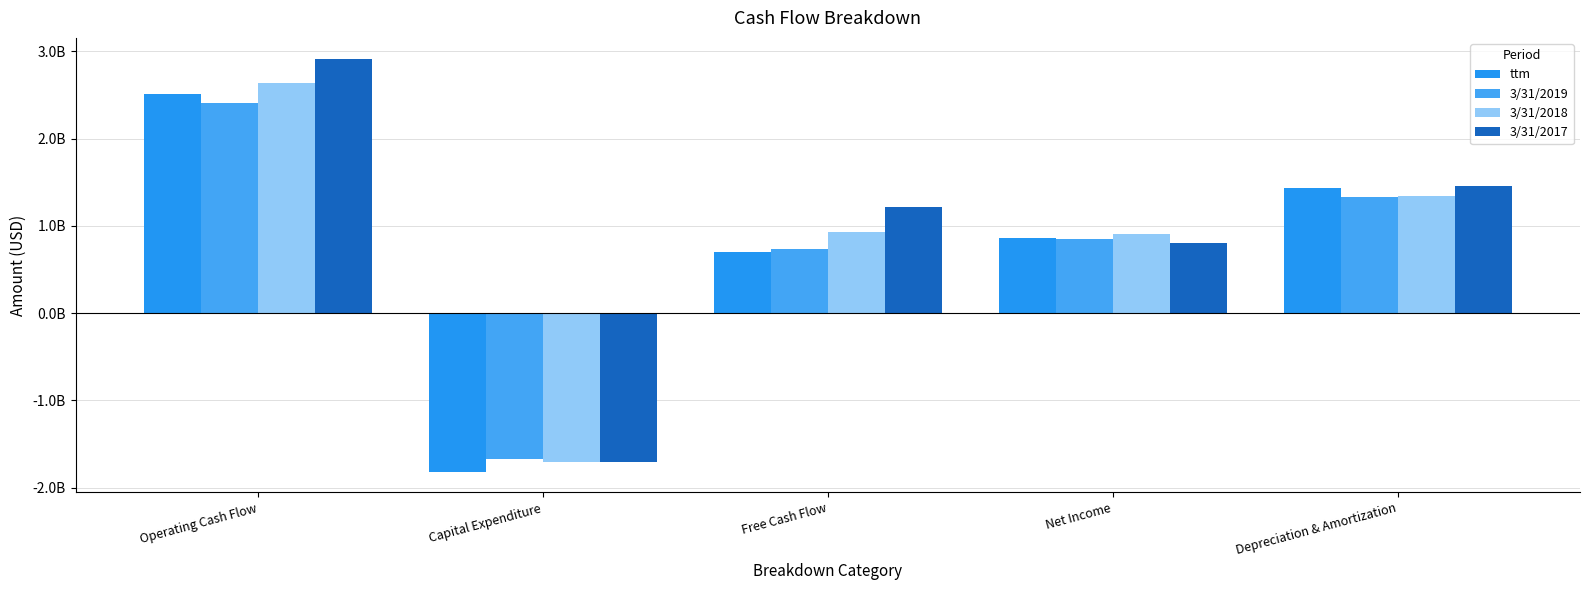

What are all the series names shown in the legend?

ttm, 3/31/2019, 3/31/2018, 3/31/2017